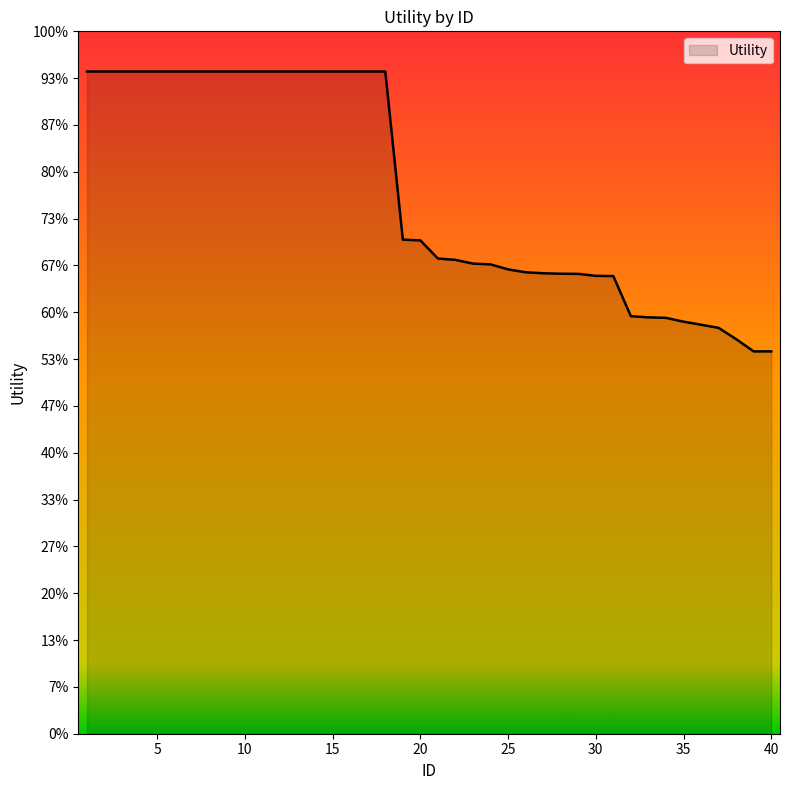

Does the chart have visible grid lines?

No